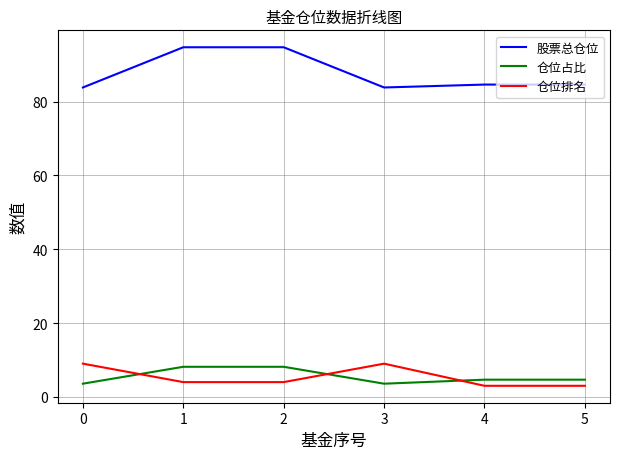

How many intersections are there between 仓位排名 and 仓位占比?

3